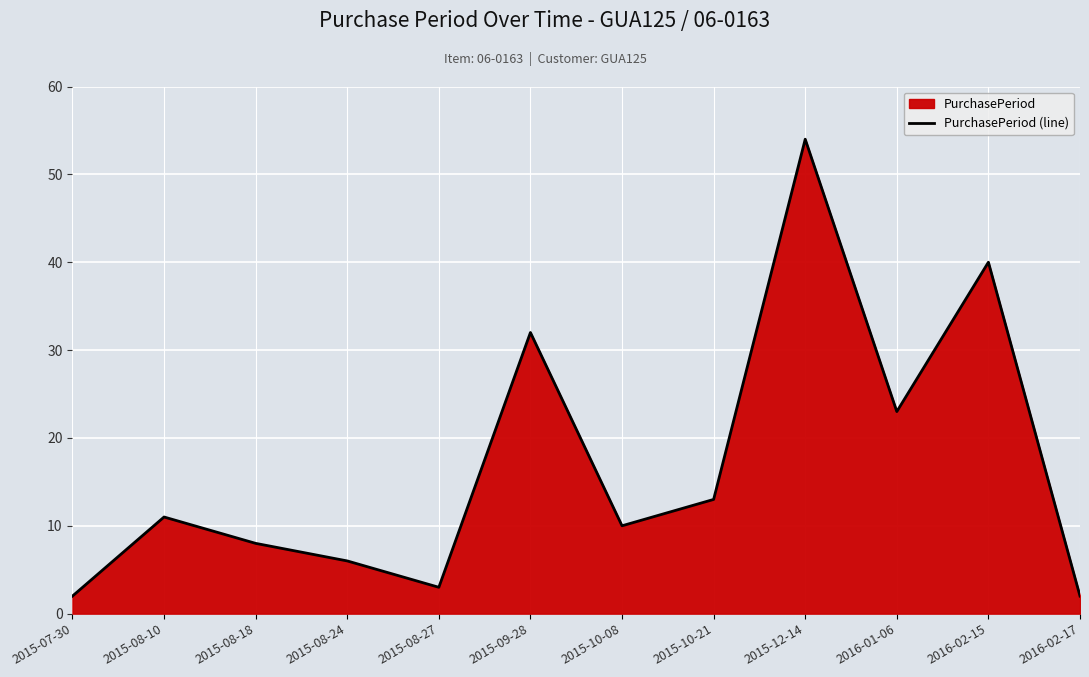

What is the minimum value shown in the chart?

2